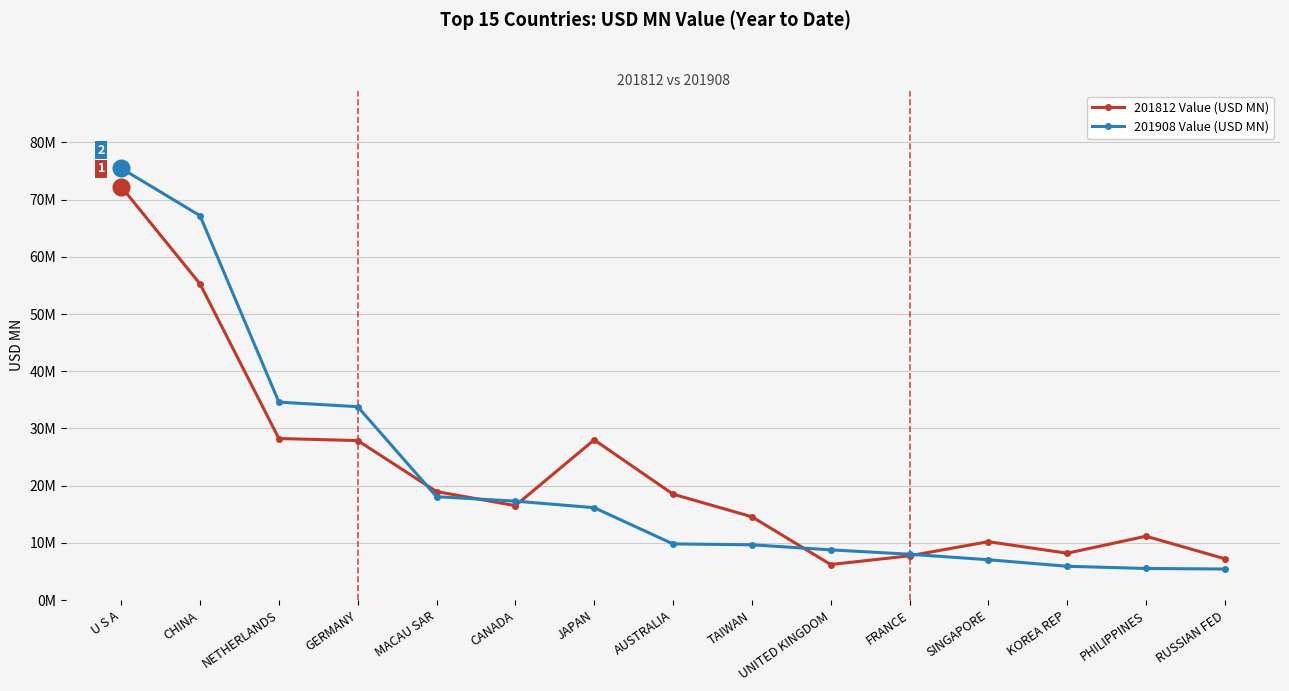

What is the label of the 5th point from the left?

MACAU SAR